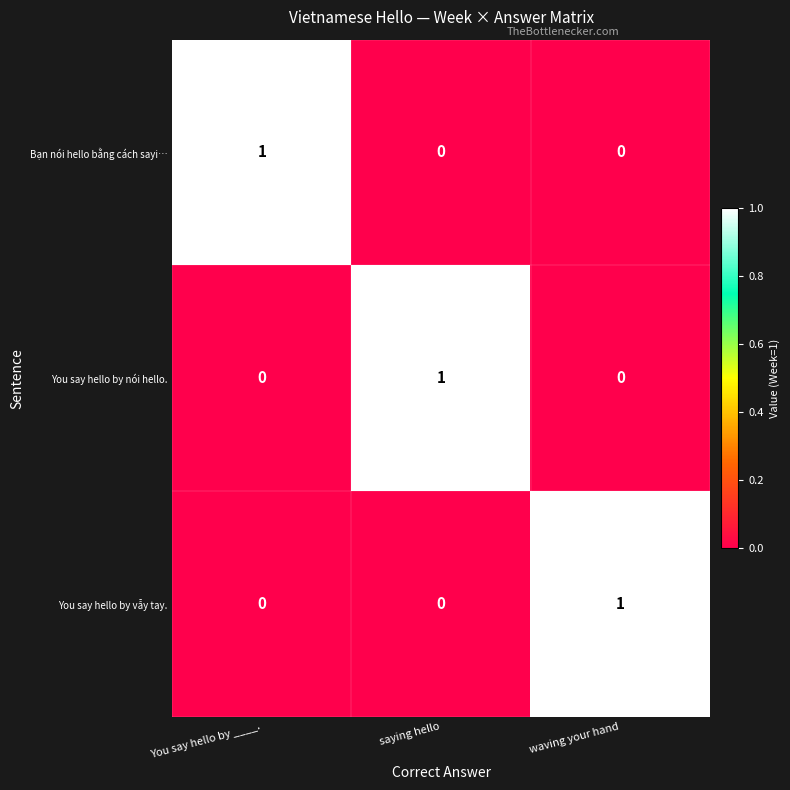

What is the difference between the highest and lowest values at saying hello?

1